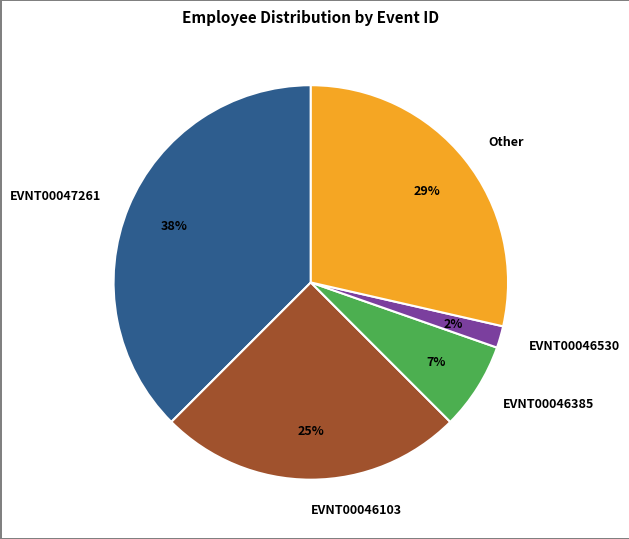

To the nearest percent, what is the difference between the EVNT00046530 and EVNT00046385 slice percentages?

5%